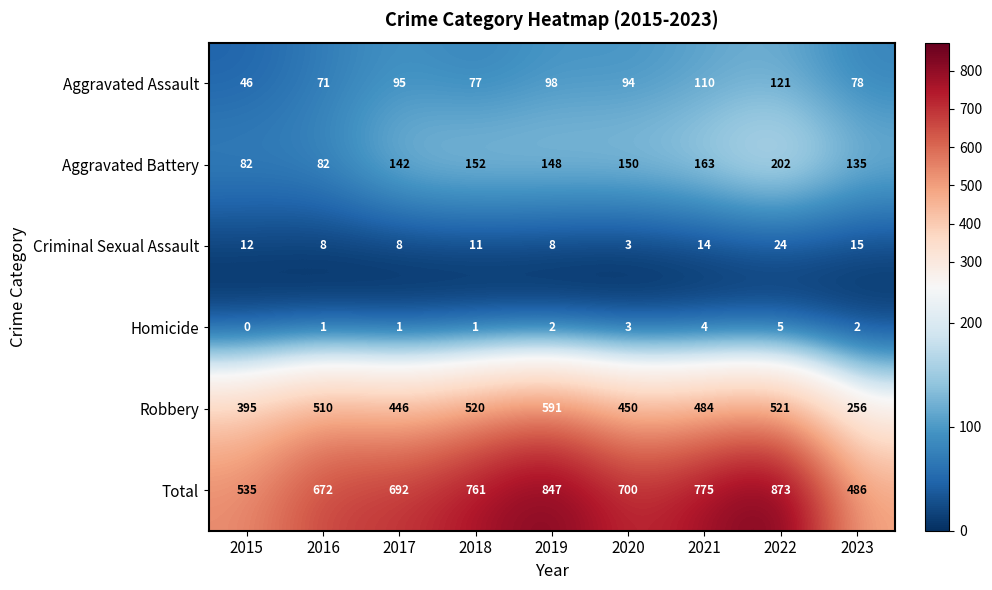

Which series has the widest spread of values?

Total